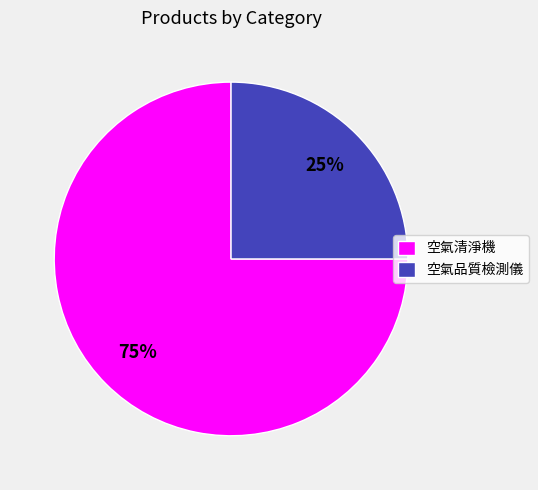

Rank the categories by value from lowest to highest.

空氣品質檢測儀, 空氣清淨機